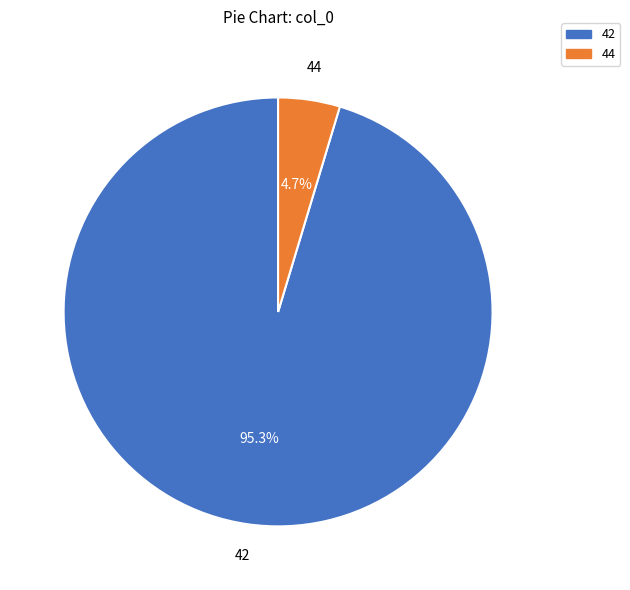

Is there any slice that represents more than half of the pie?

Yes